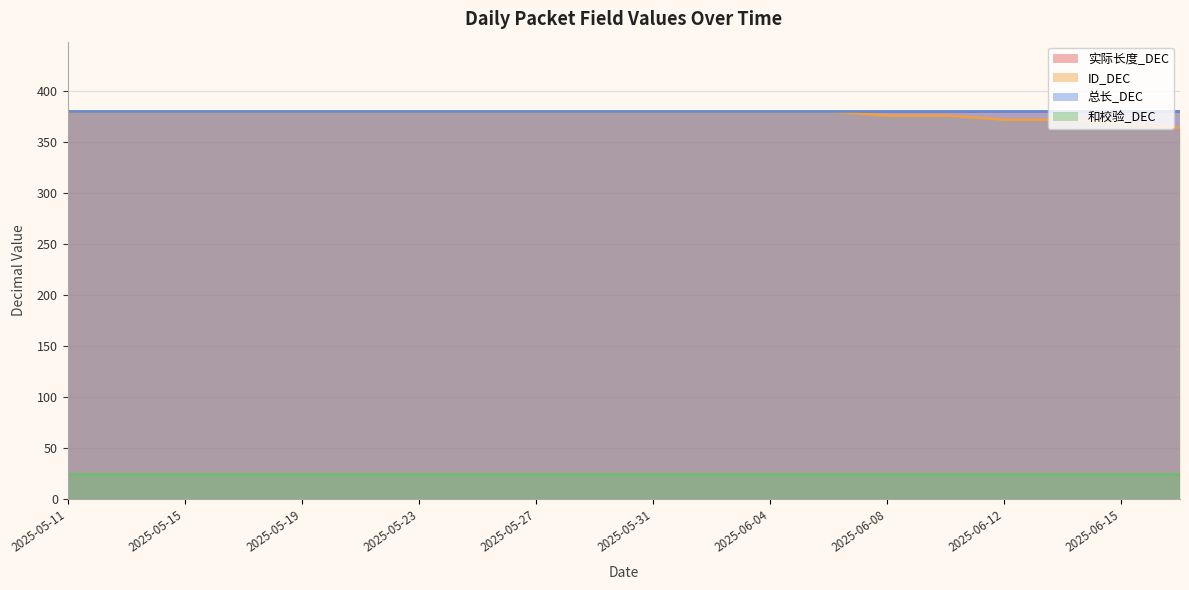

What is the spread (max minus min) of values at 2025-05-25?

355